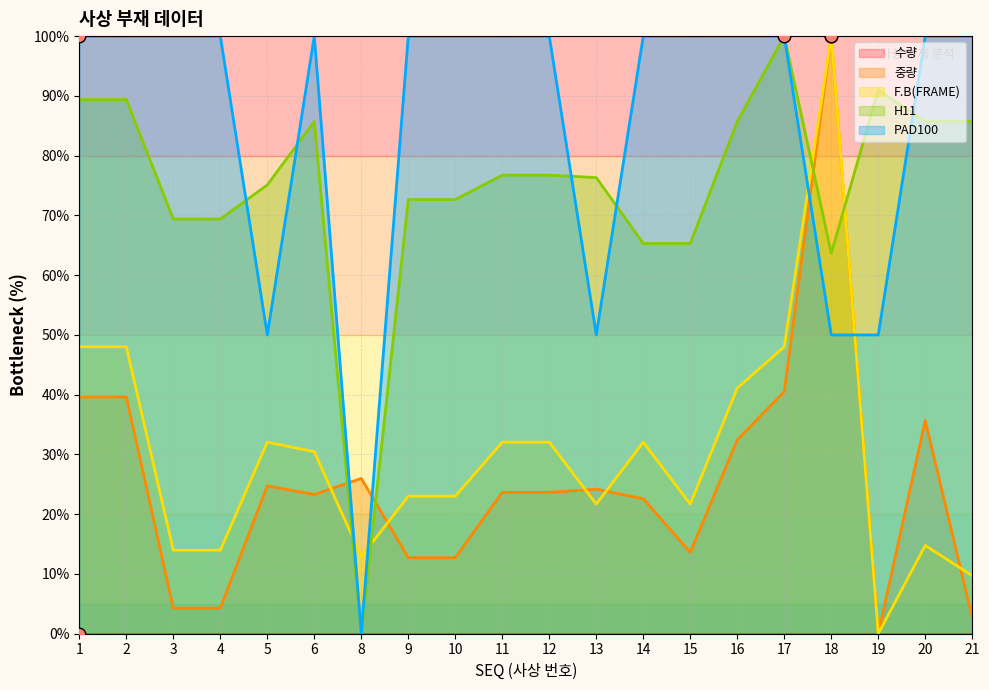

At which category does the chart reach its peak across all series?

18